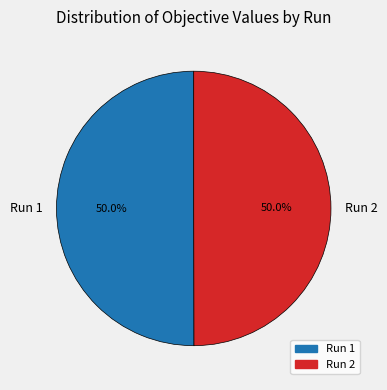

How much of the chart is everything except Run 2?

50.0%